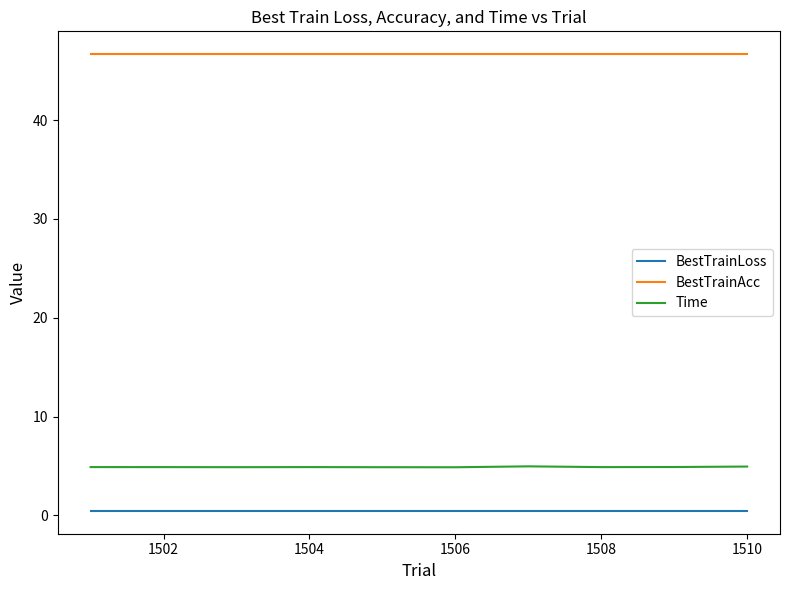

Which series has the largest range (max minus min)?

Time